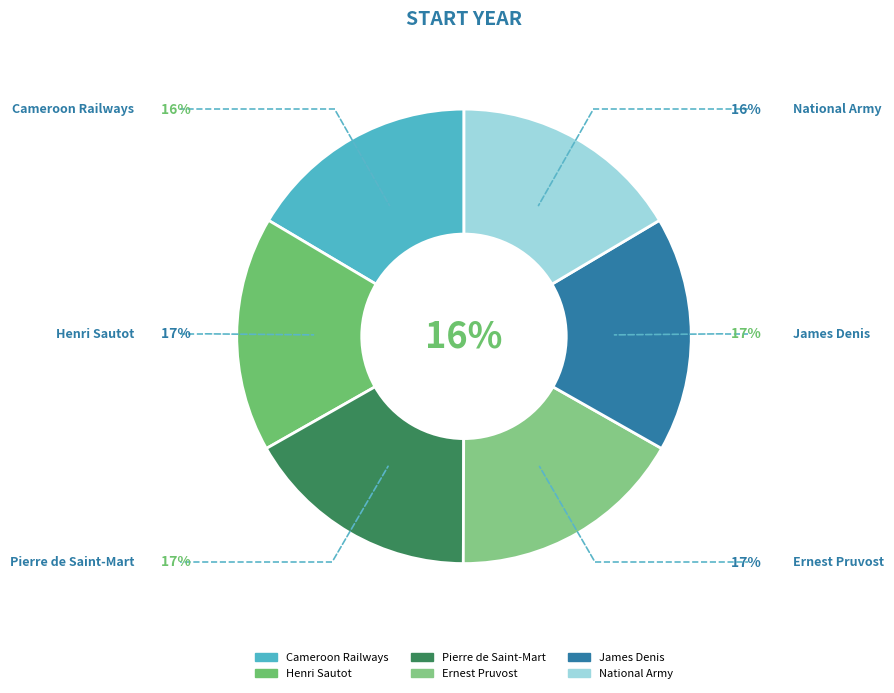

Rank the categories by value from lowest to highest.

Cameroon Railways, National Army, Henri Sautot, Pierre de Saint-Mart, James Denis, Ernest Pruvost